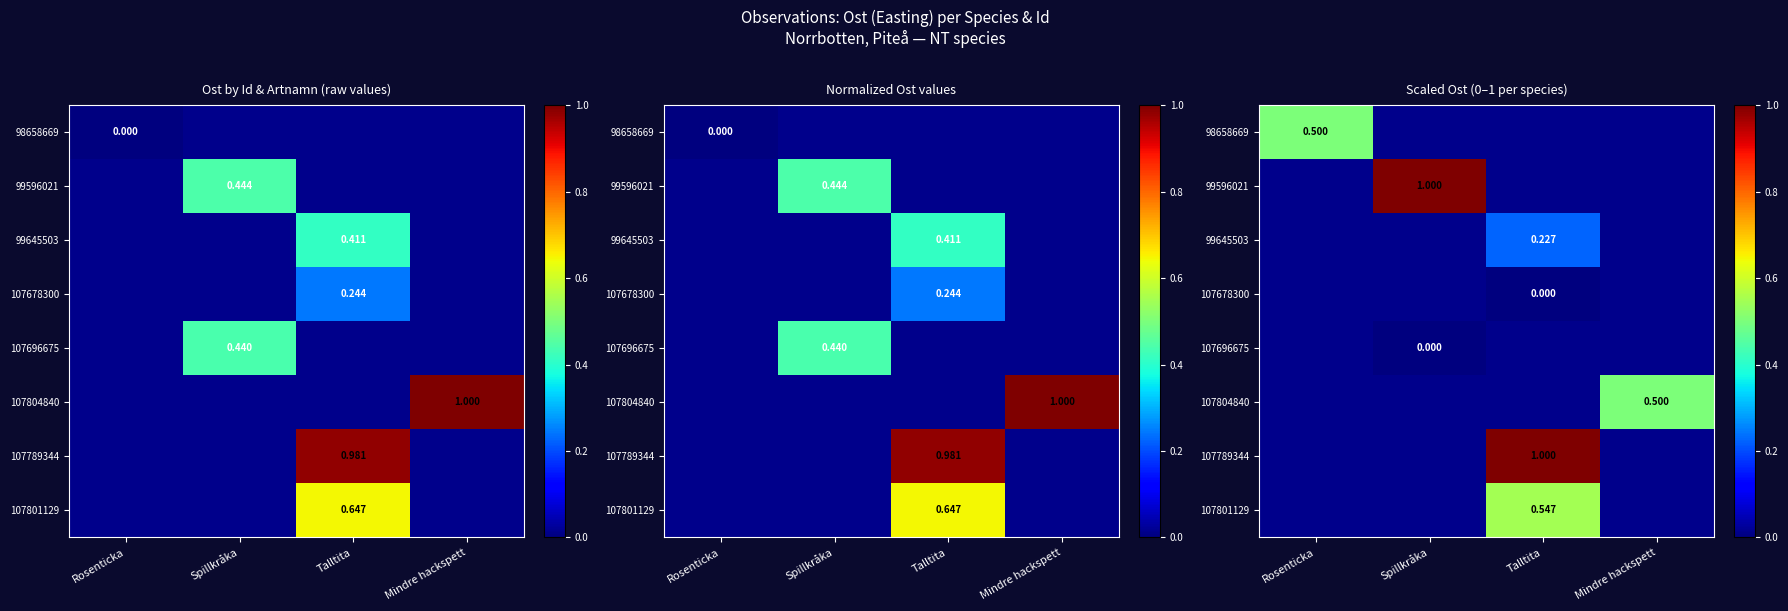

Which category has the lowest value across all series?

Talltita